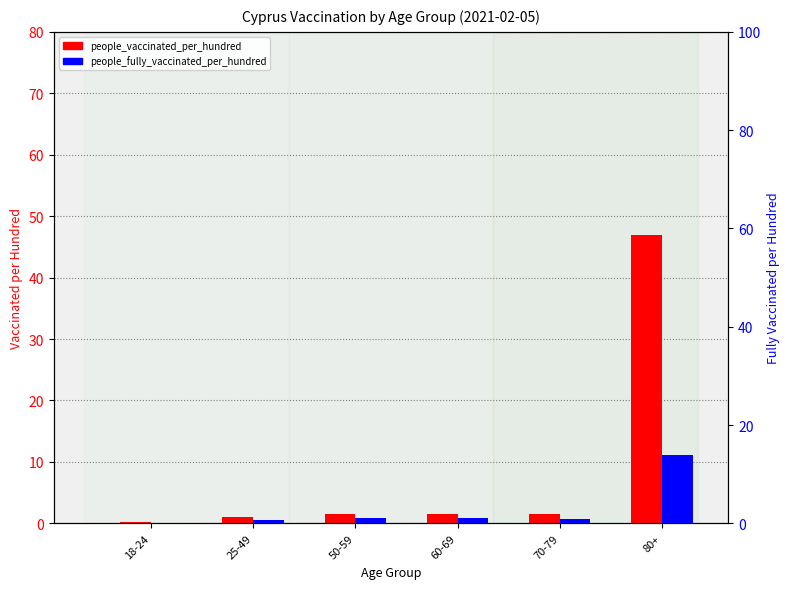

How many distinct data groups are displayed?

2